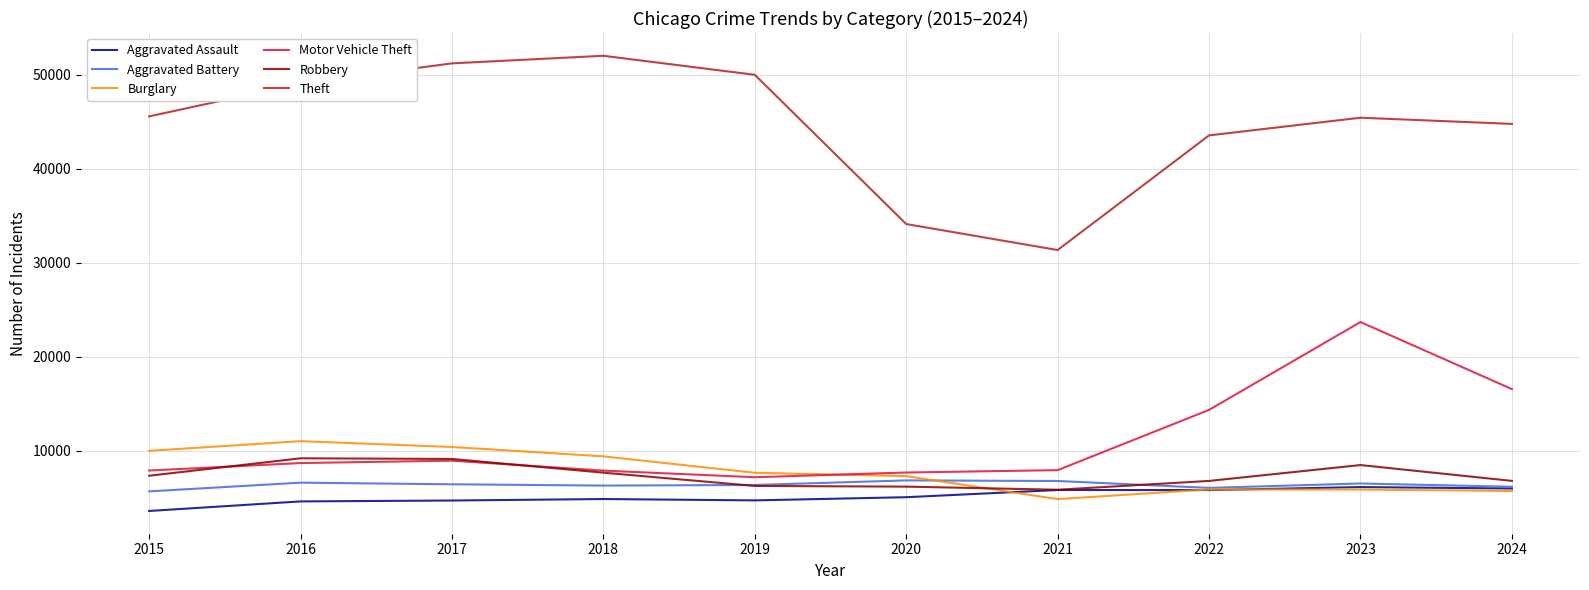

True or false: Burglary and Theft intersect in this chart.

False